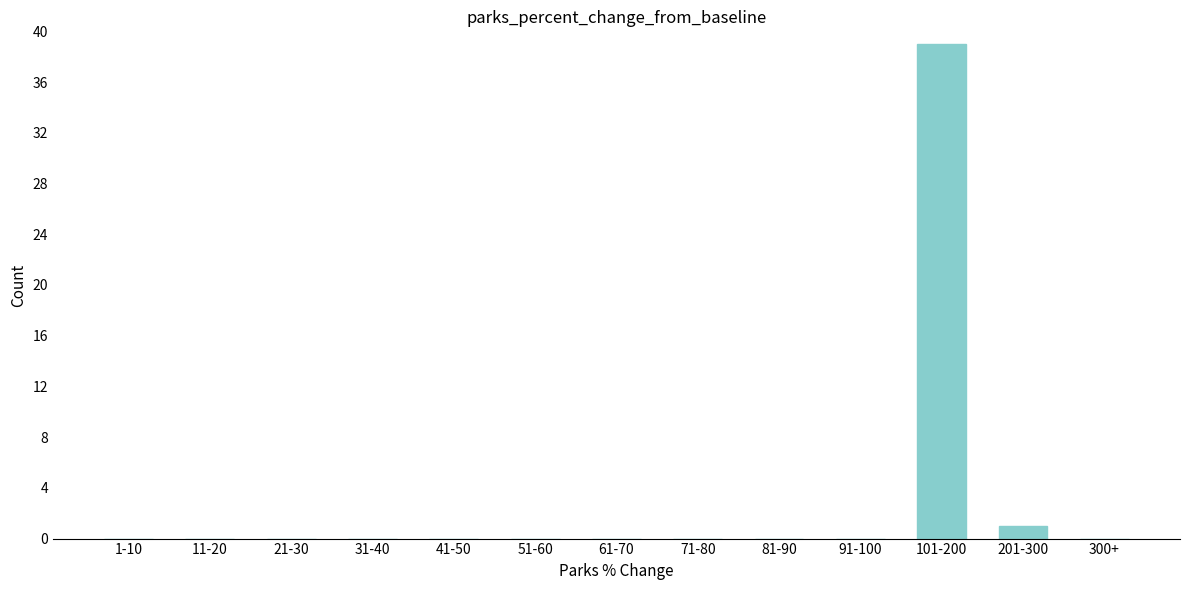

Reading right to left, transcribe all the data shown in this chart.

300+=0	201-300=1	101-200=39	91-100=0	81-90=0	71-80=0	61-70=0	51-60=0	41-50=0	31-40=0	21-30=0	11-20=0	1-10=0